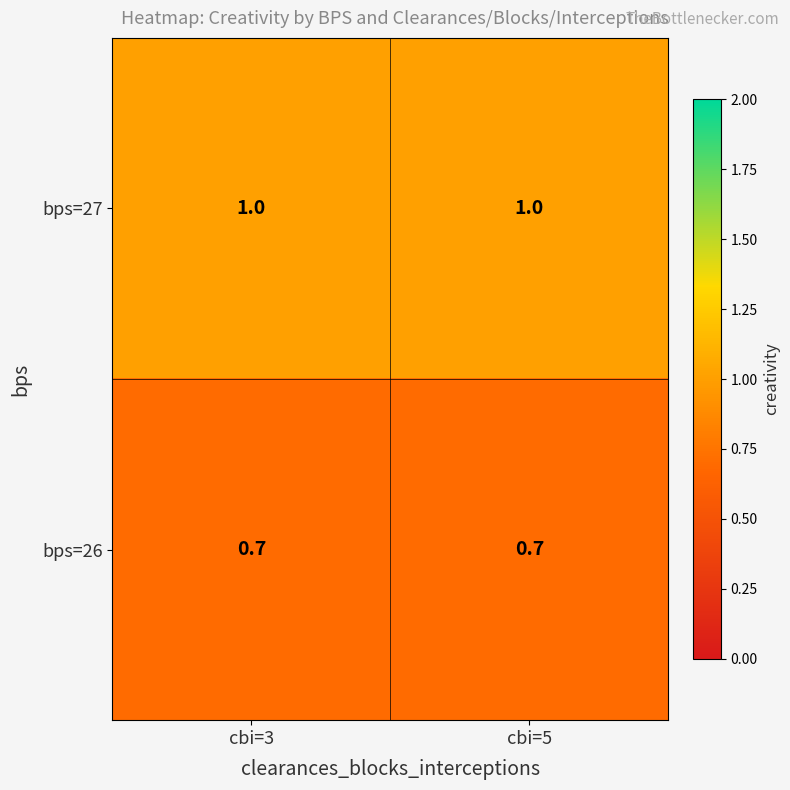

What is the highest value of the bps=27 series?

1.0